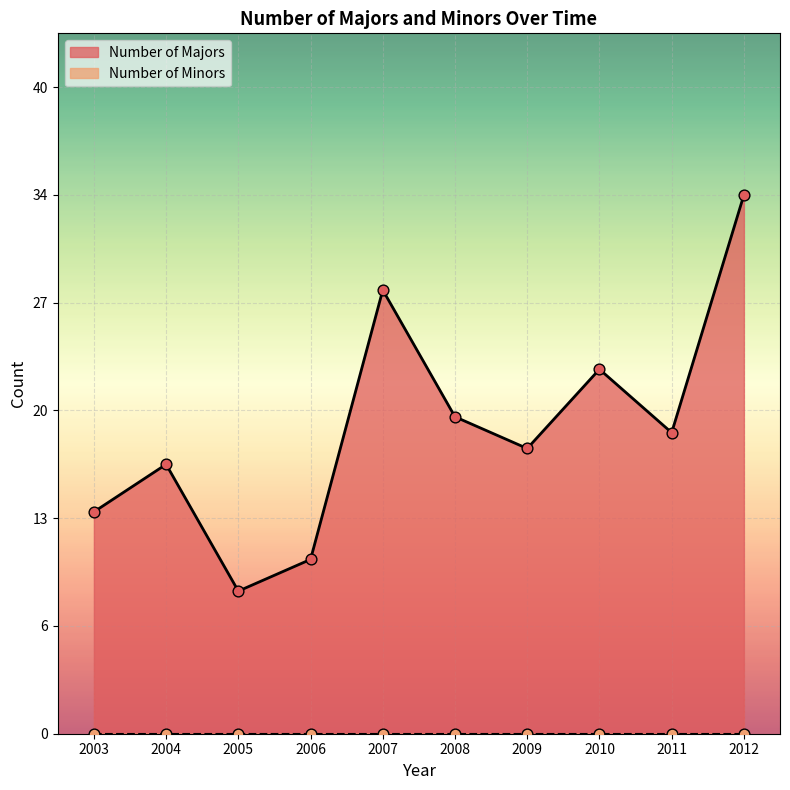

What is the change in value from 2010 to 2011?

-4